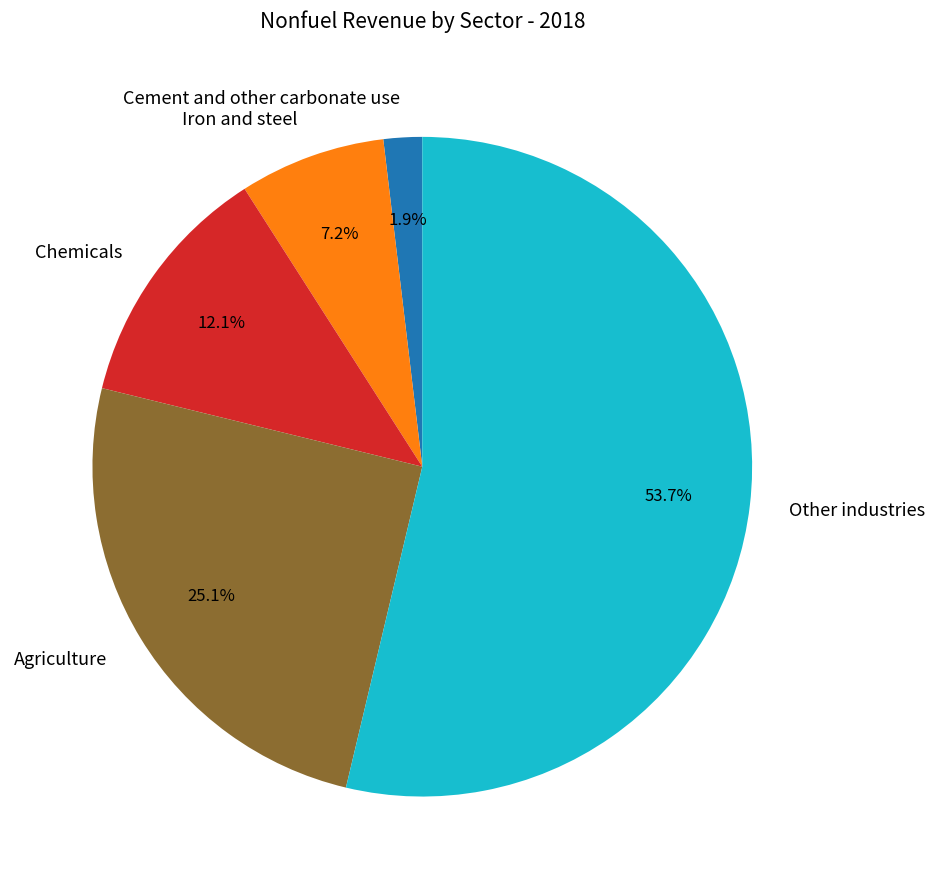

Between Other industries and Iron and steel, which is larger?

Other industries